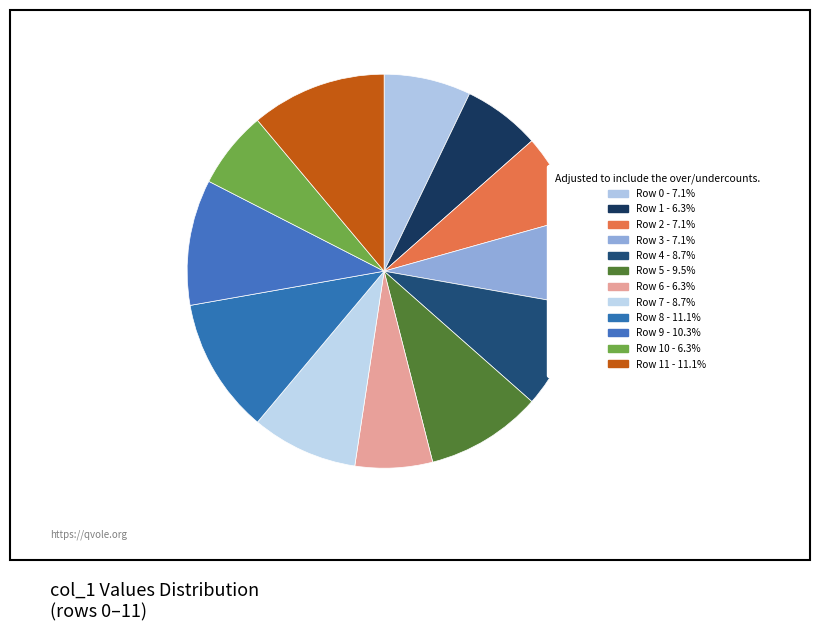

How many slices are in this pie chart?

12